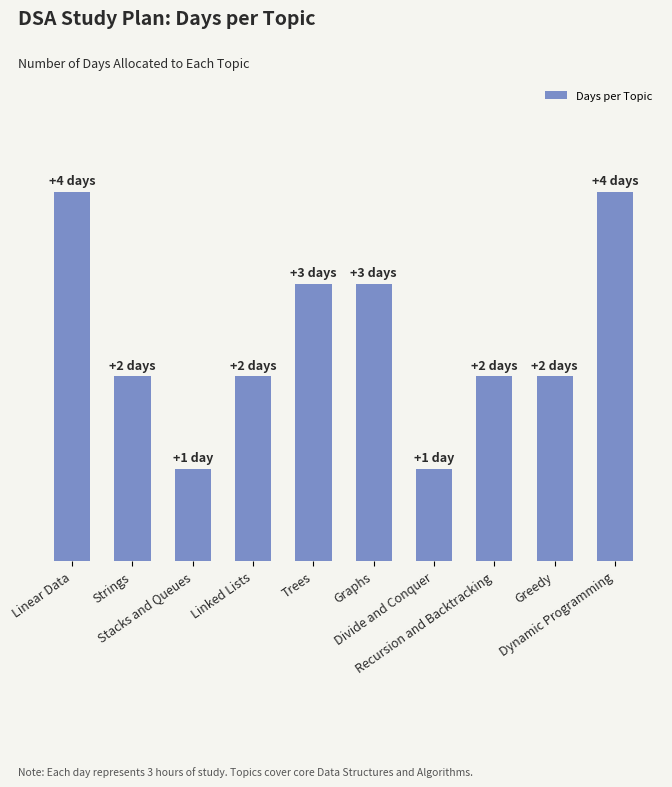

Which category has the lowest value across all series?

Stacks and Queues